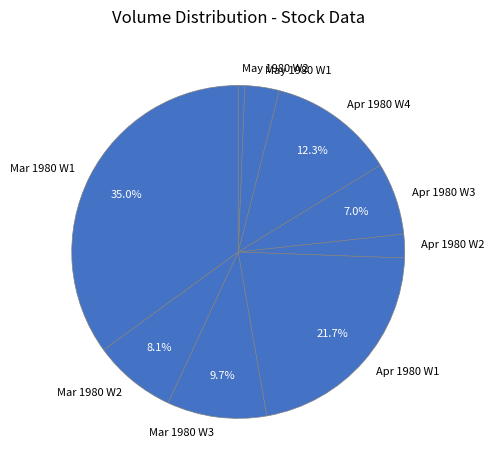

Which category has the biggest portion of the pie?

Mar 1980 W1